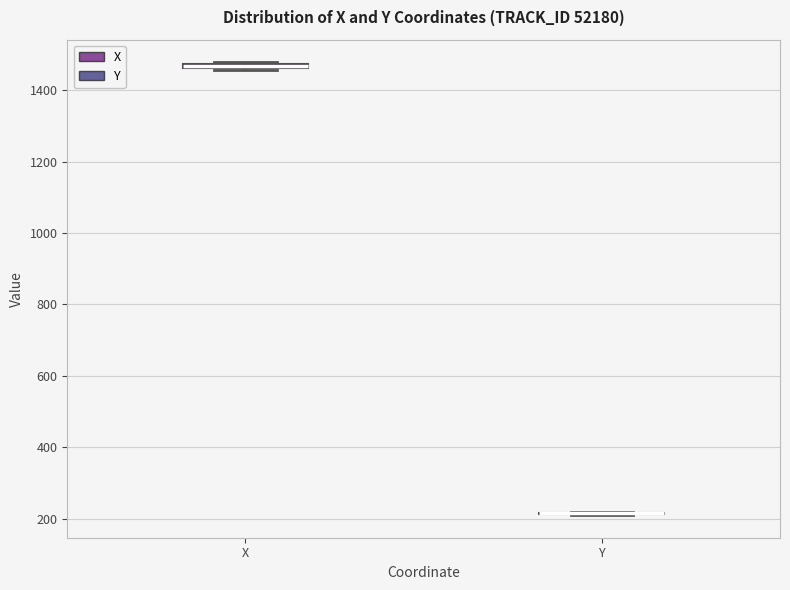

Where is the upper edge of the box for X on the y-axis? The values are not printed on the chart, so give them approximately, as read against the axis.

1480